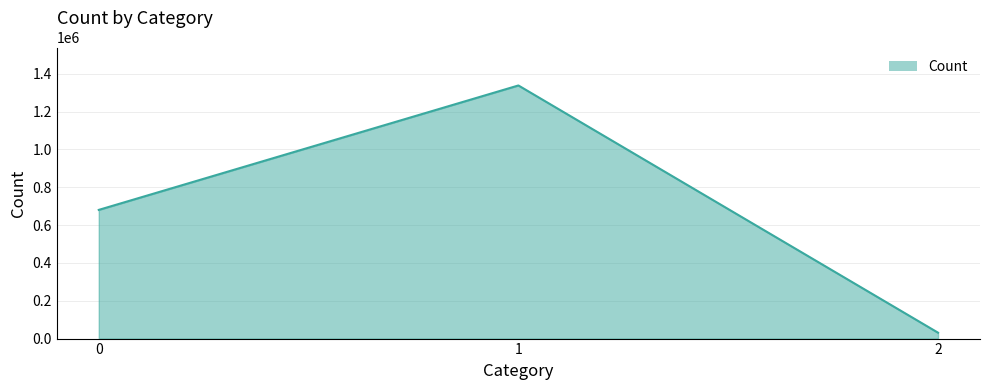

List the labels in order of value, smallest first.

2, 0, 1